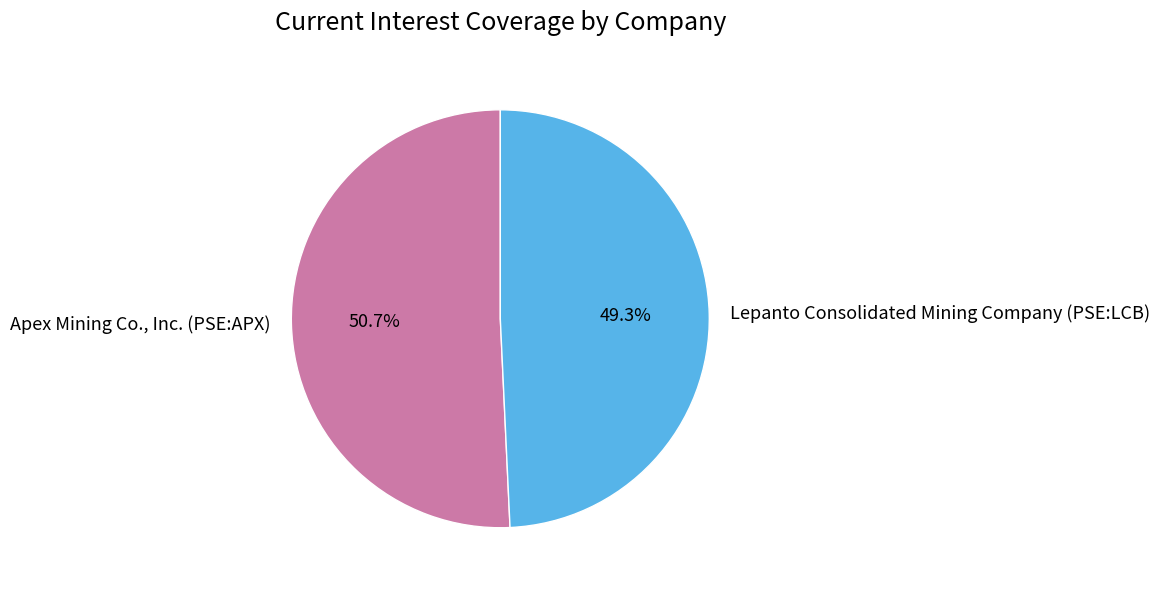

Which category accounts for the majority?

Apex Mining Co., Inc. (PSE:APX)